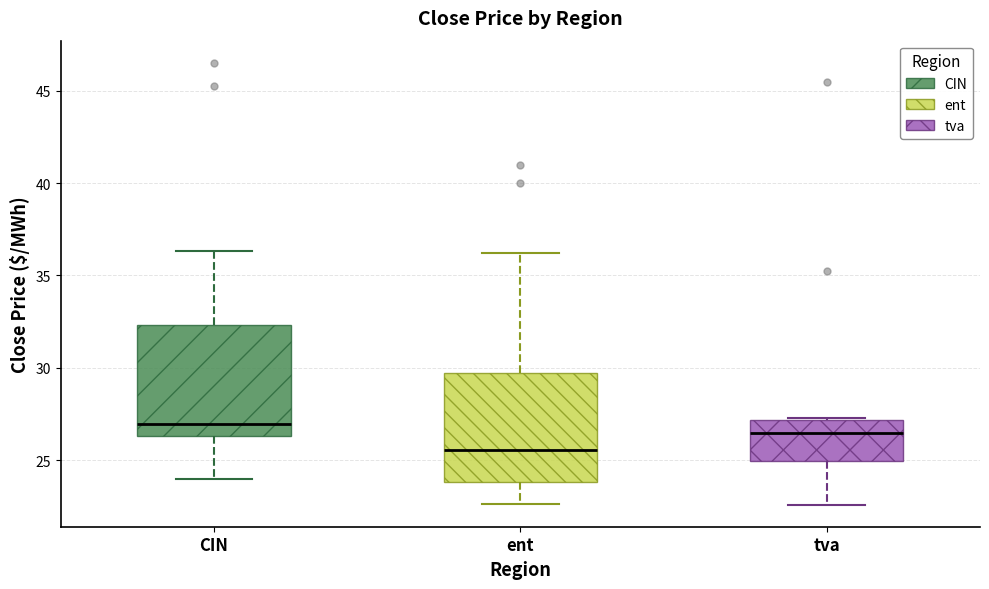

Where is the lower edge of the box for CIN on the y-axis? The values are not printed on the chart, so give them approximately, as read against the axis.

26.5